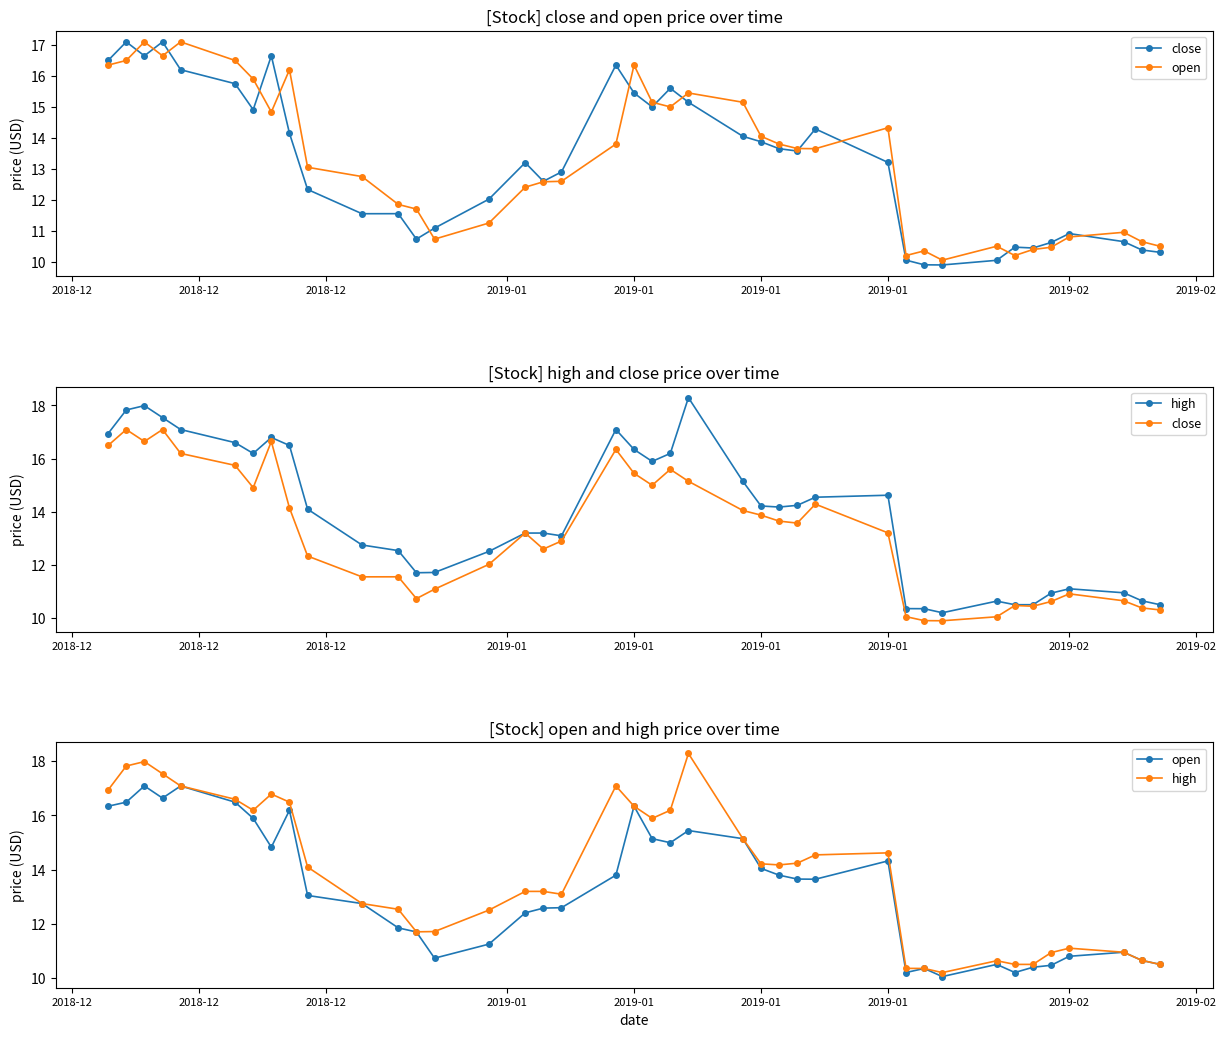

The close series shows 16.2 at 2019-01. True or false?

True